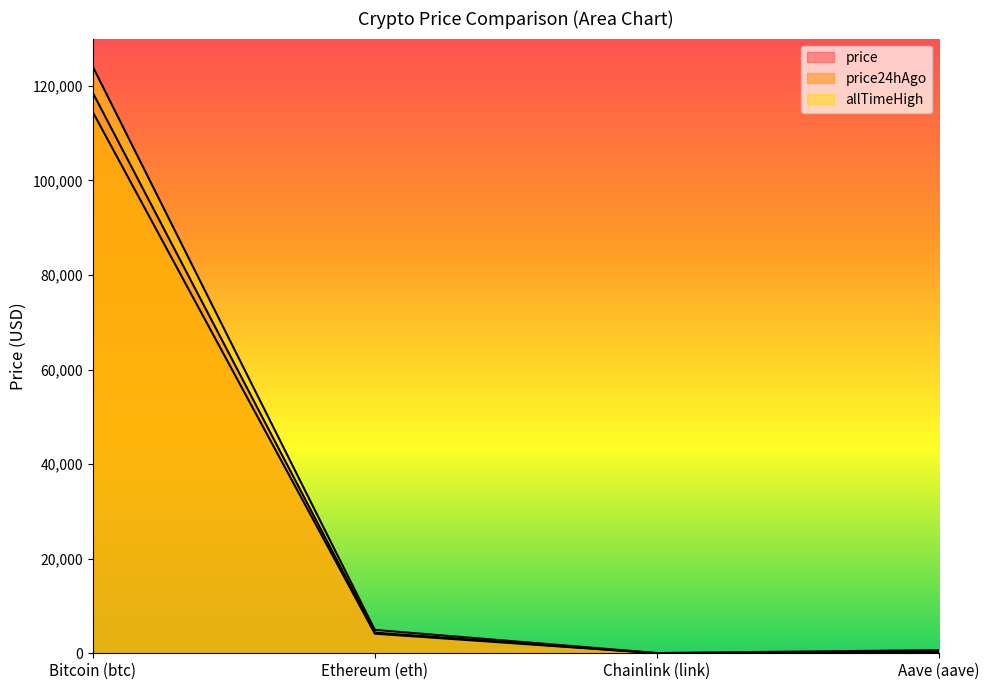

What is the value of the price point at the 2nd from the left?

4369.9